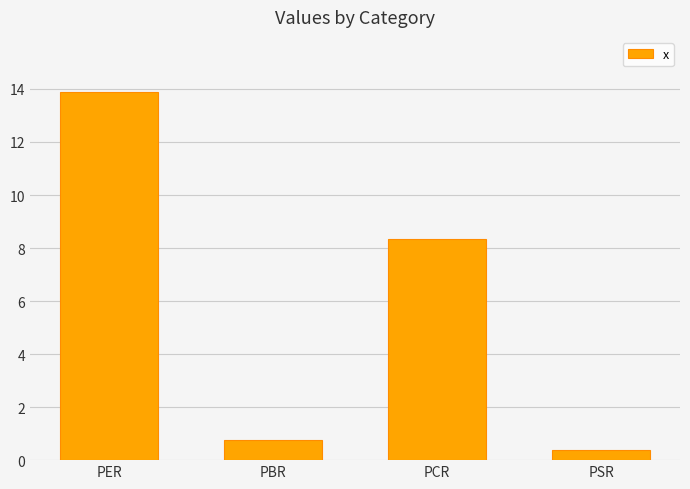

Which category has the highest value across all series?

PER